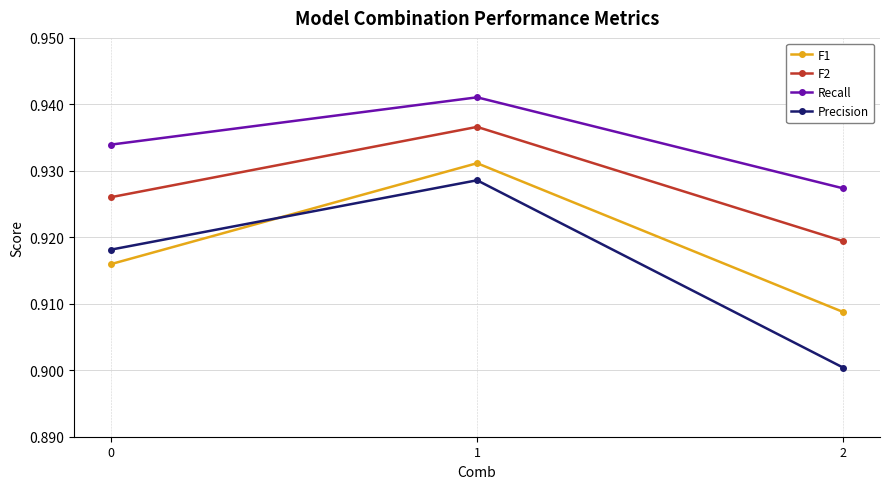

True or false: F2 has a value of 1.7 at 0.

False